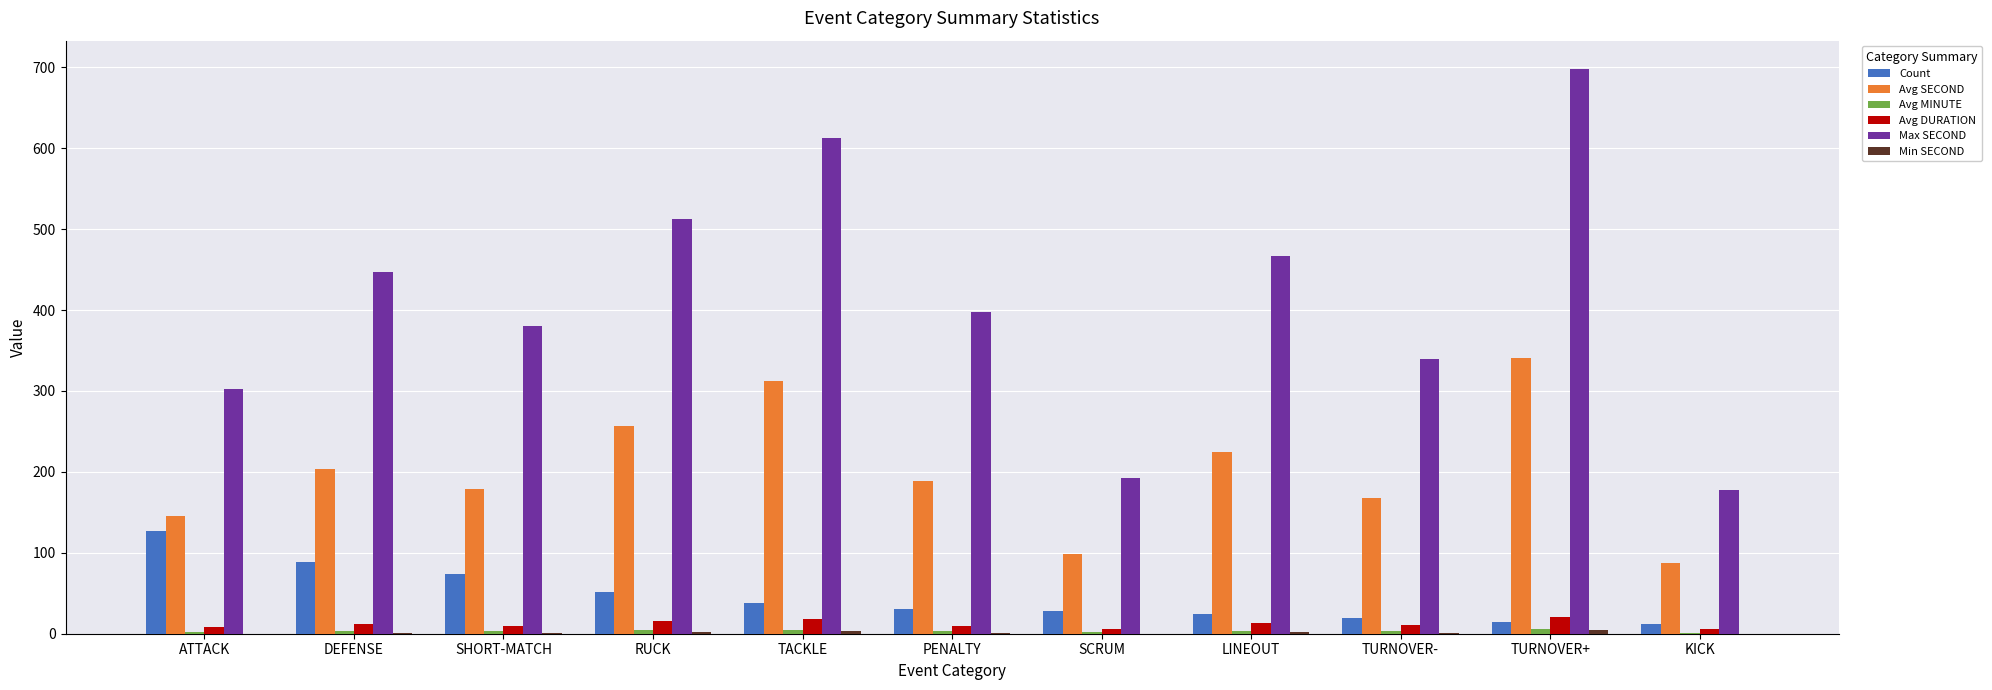

At which category does the chart reach its peak across all series?

TURNOVER+